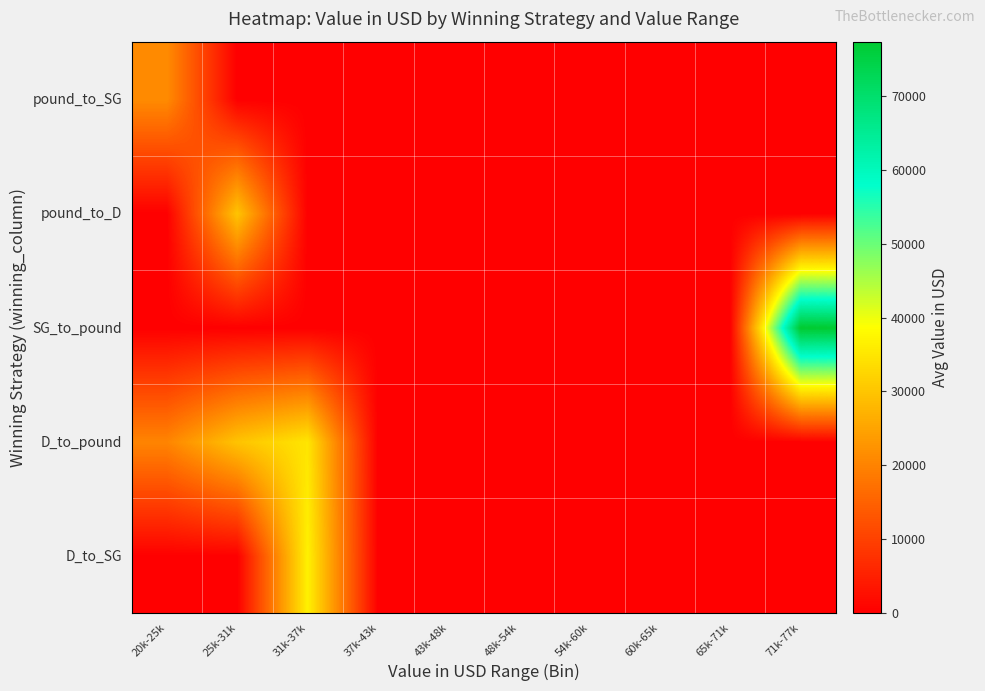

Which series has the widest spread of values?

SG_to_pound